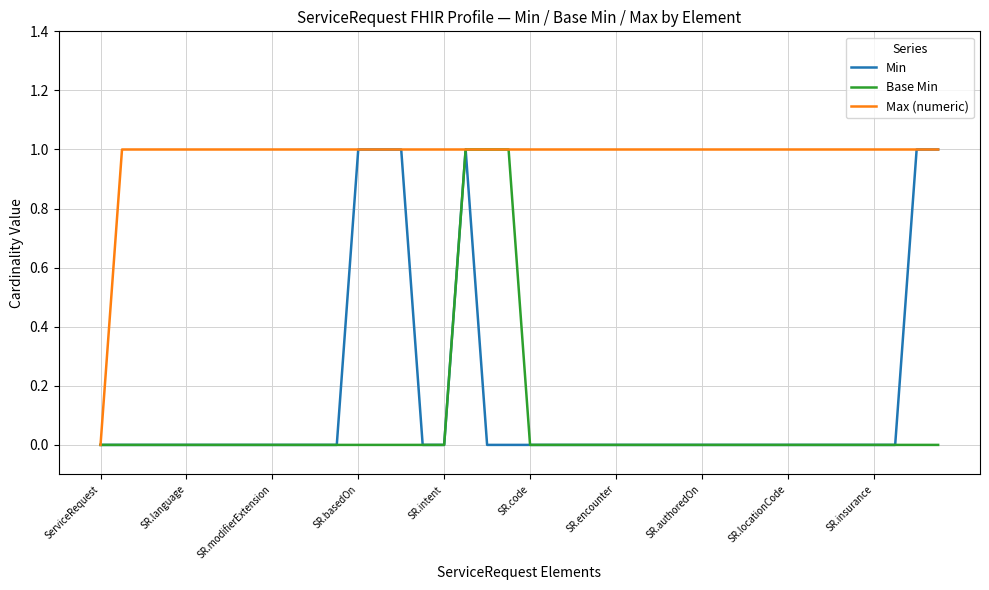

Which series has the largest total across all categories?

Max (numeric)